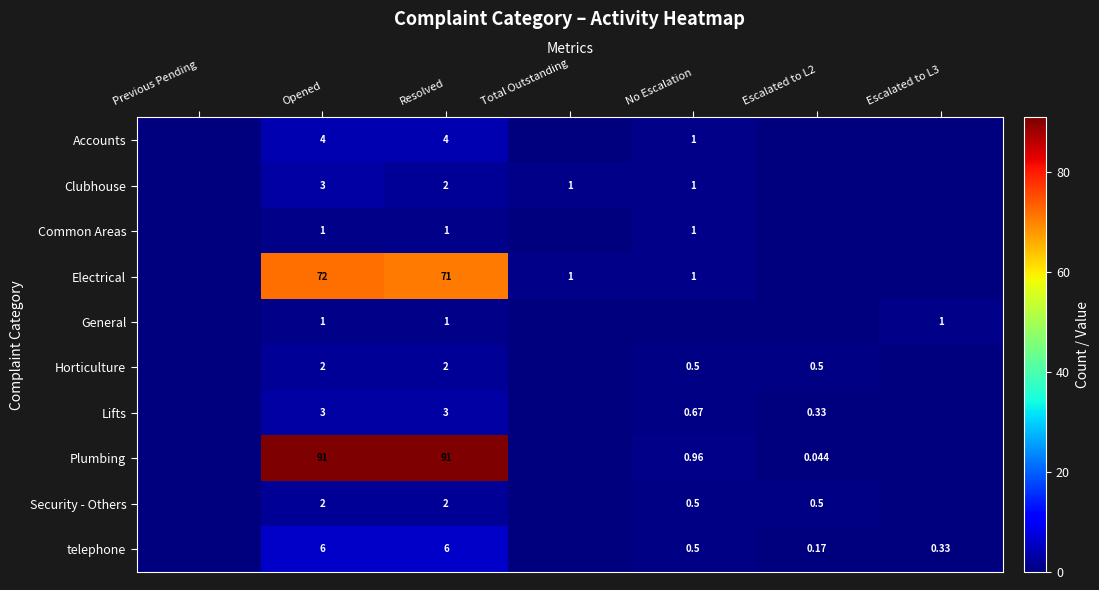

How many series are shown in this chart?

10